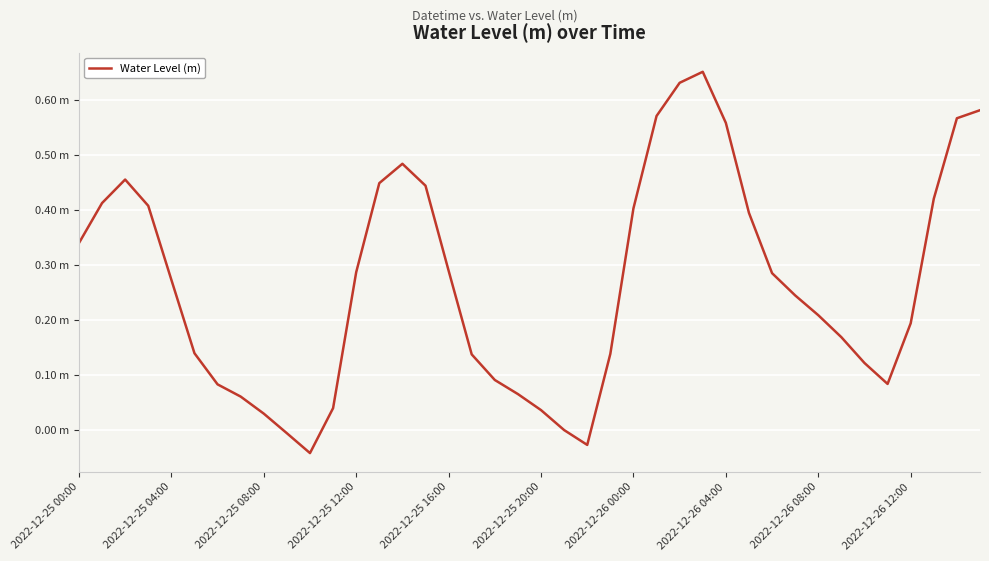

Rank the categories by value from highest to lowest.

27, 26, 39, 25, 38, 28, 14, 2022-12-25 08:00, 13, 15, 37, 2022-12-25 04:00, 2022-12-25 12:00, 24, 29, 2022-12-25 00:00, 16, 12, 30, 2022-12-25 16:00, 31, 32, 36, 33, 2022-12-25 20:00, 23, 17, 34, 18, 35, 2022-12-26 00:00, 19, 2022-12-26 04:00, 11, 20, 2022-12-26 08:00, 21, 2022-12-26 12:00, 22, 10